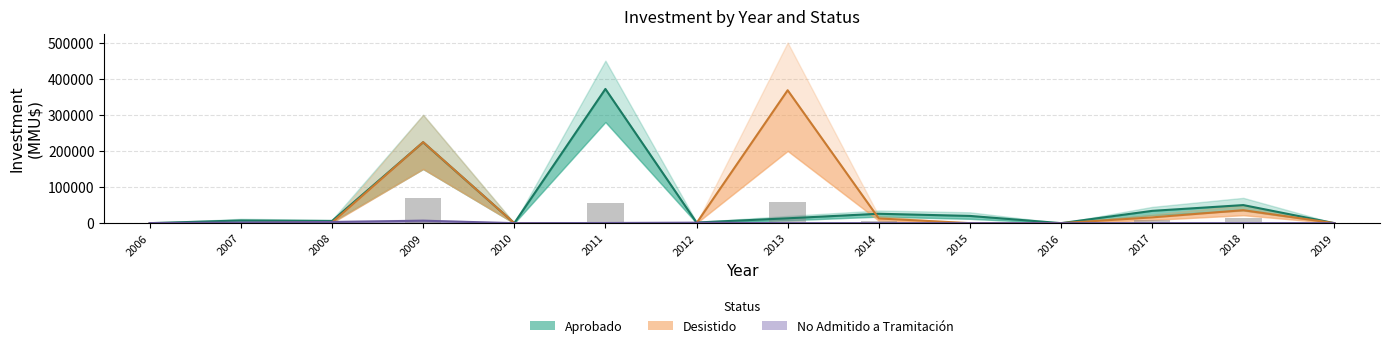

List the labels in order of Projects count (scaled) value, largest first.

2009, 2013, 2011, 2018, 2017, 2014, 2015, 2008, 2007, 2012, 2006, 2010, 2016, 2019